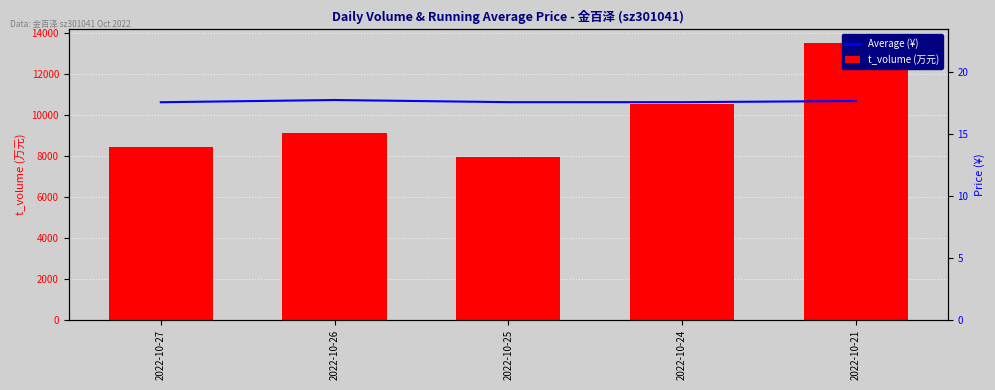

At how many categories does at least one series exceed 6774?

5